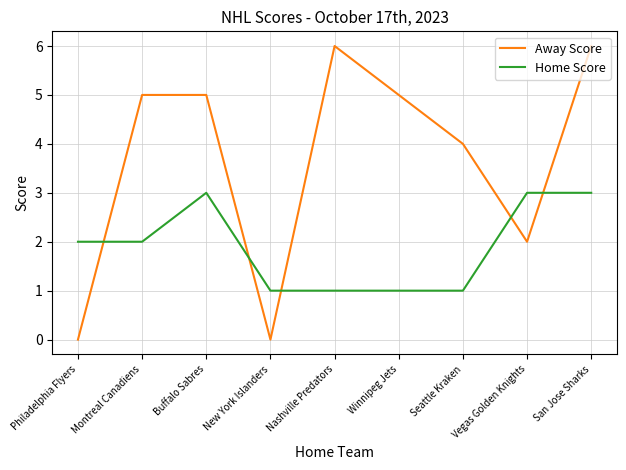

What is the maximum value for Home Score?

3